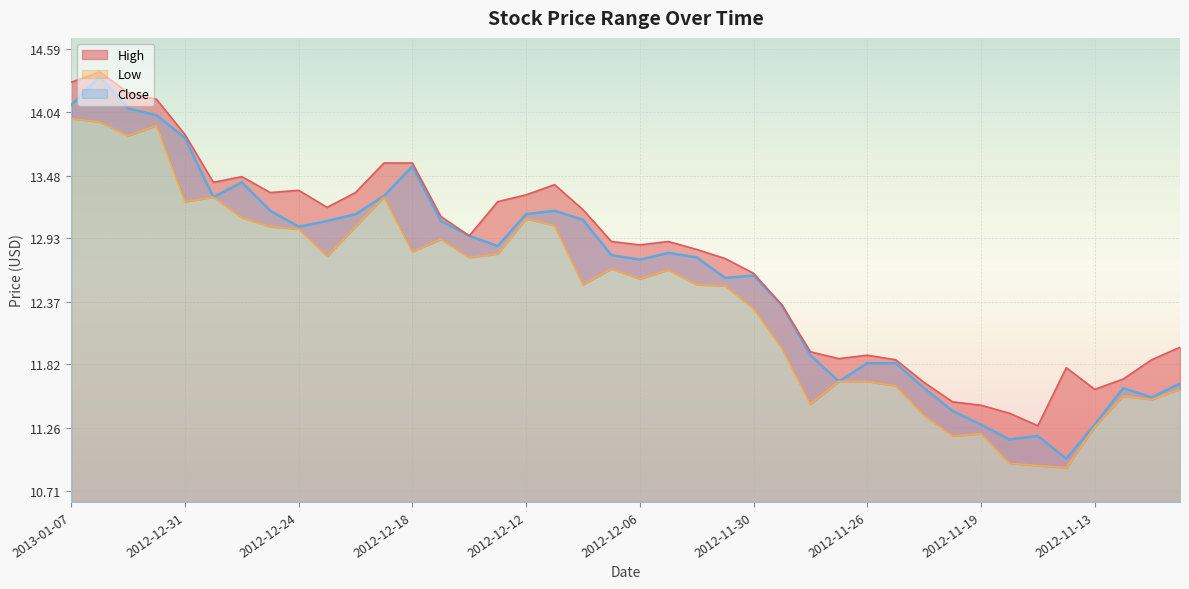

Rank the series by their maximum value, from highest to lowest.

High, Close, Low